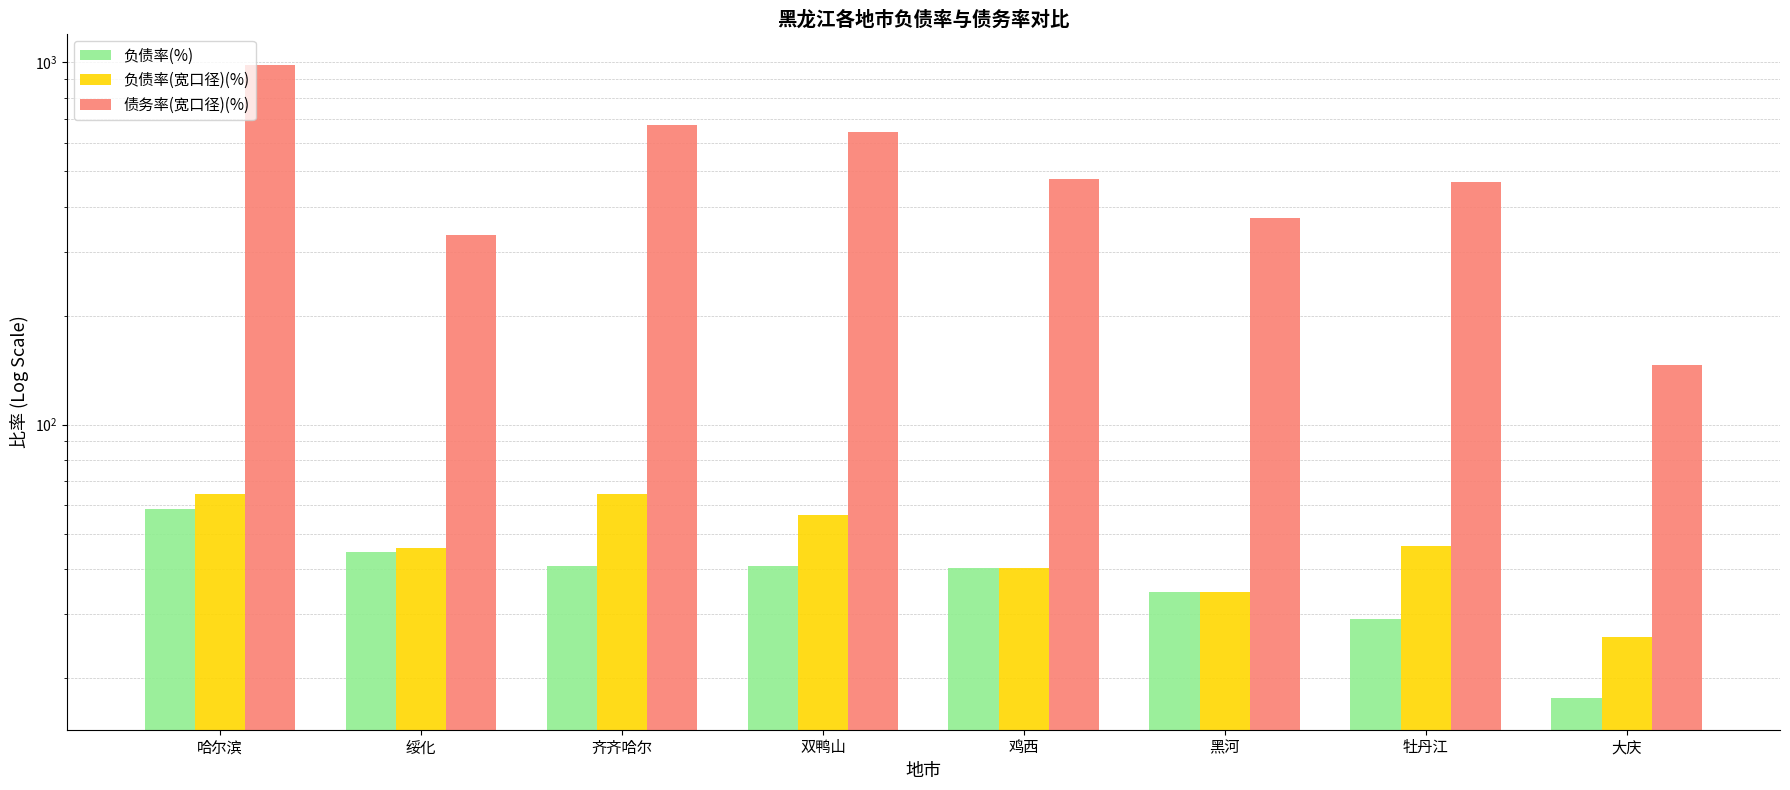

Read the 负债率(%) value at 哈尔滨.

58.3